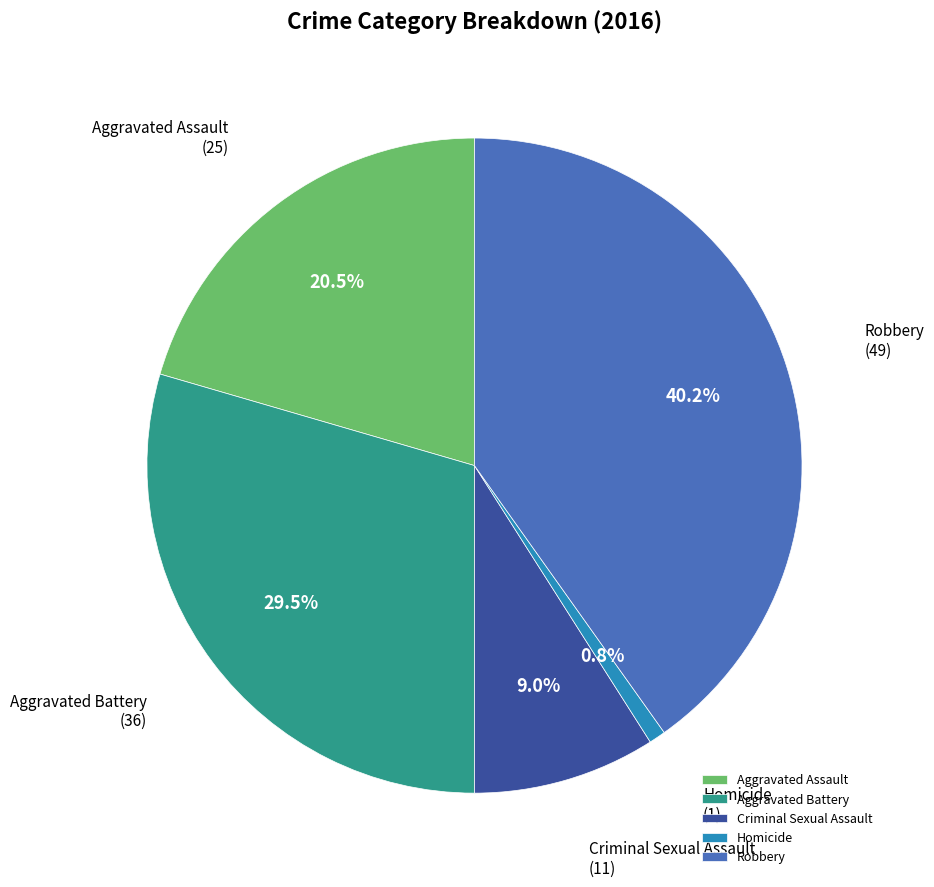

Does any single category account for the majority?

No